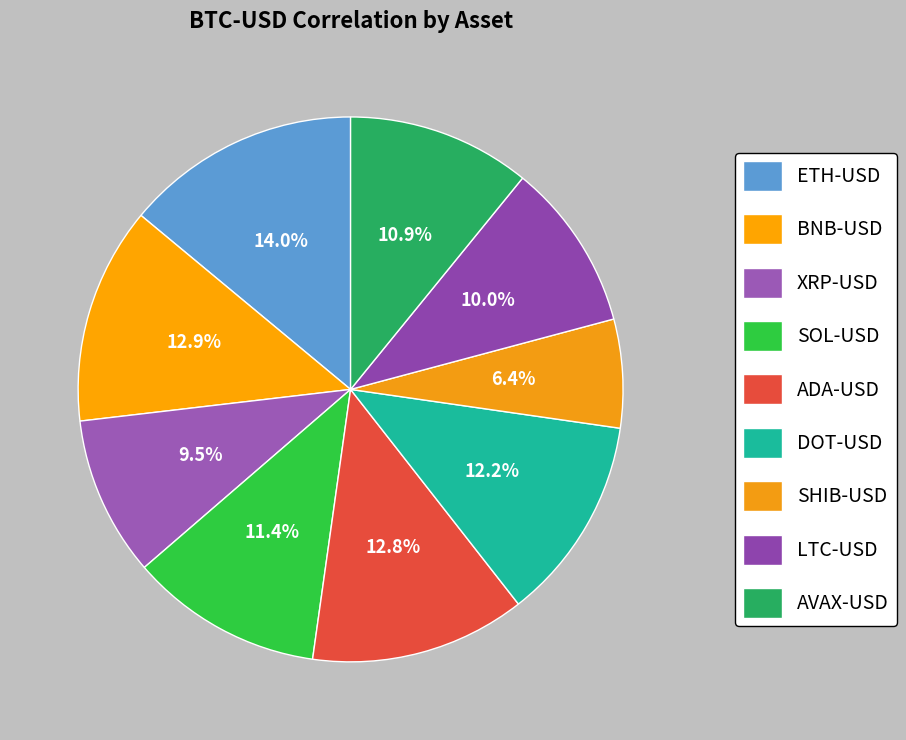

Rank the categories by value from highest to lowest.

ETH-USD, BNB-USD, ADA-USD, DOT-USD, SOL-USD, AVAX-USD, LTC-USD, XRP-USD, SHIB-USD